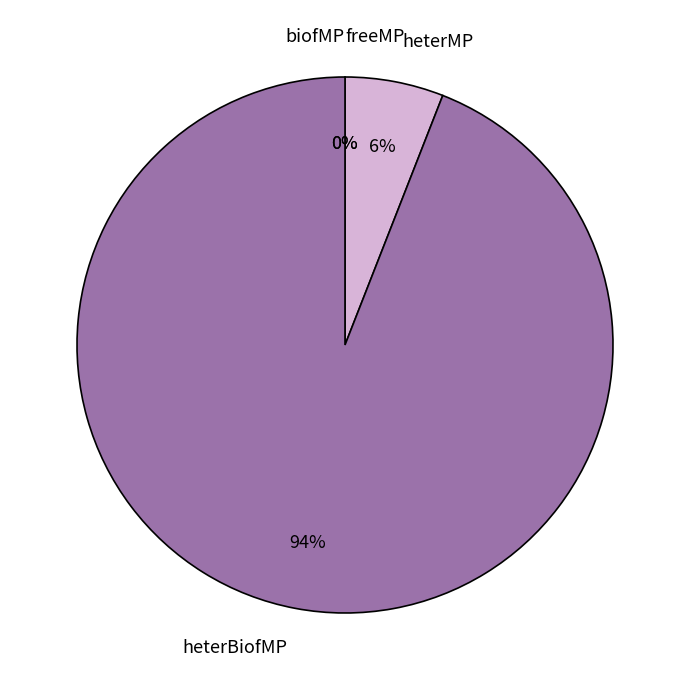

Is there any slice that represents more than half of the pie?

Yes